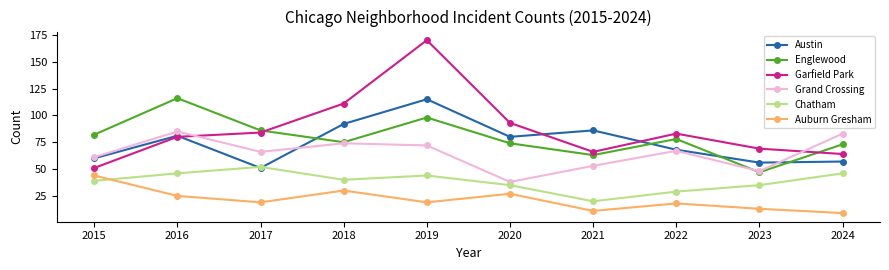

What is the maximum value shown in the chart?

170